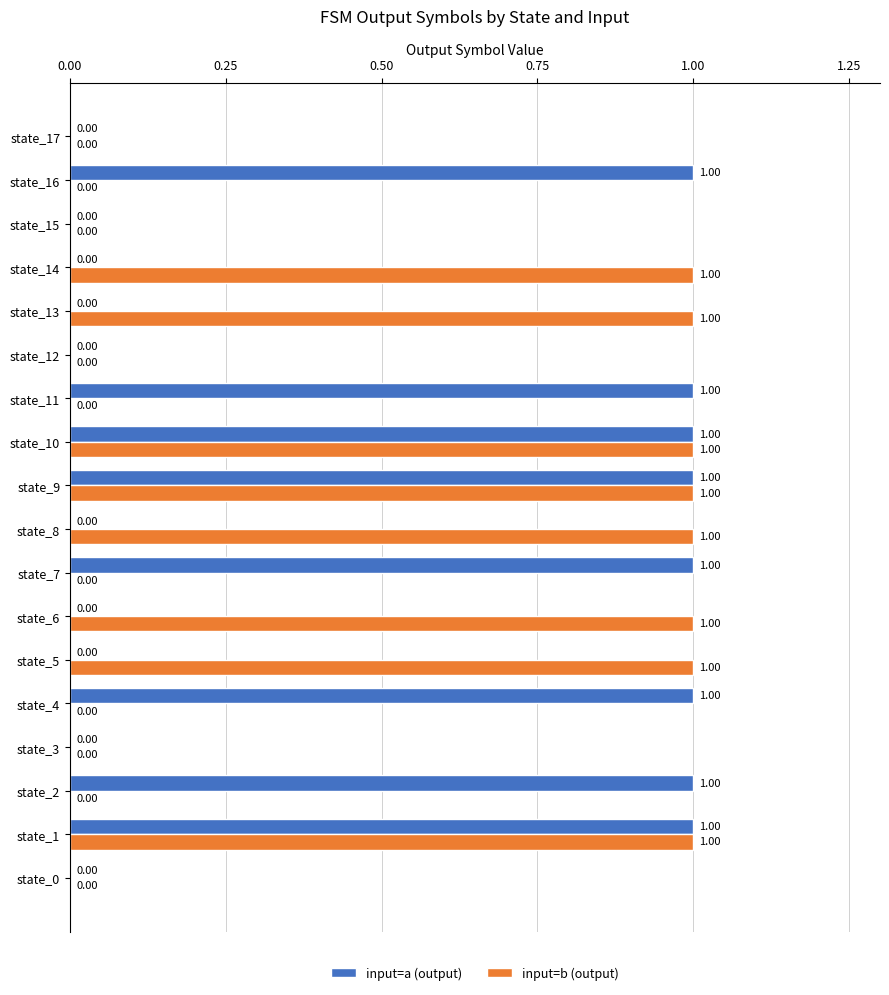

Between state_14 and state_17, which series saw the biggest shift?

input=b (output)